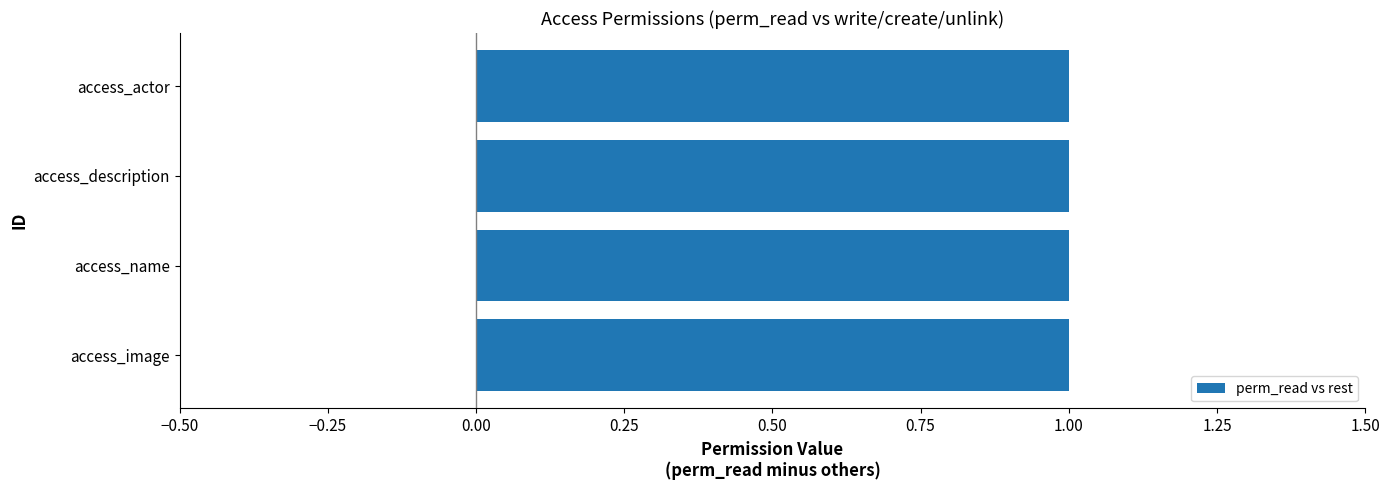

What position from the right is access_name?

3